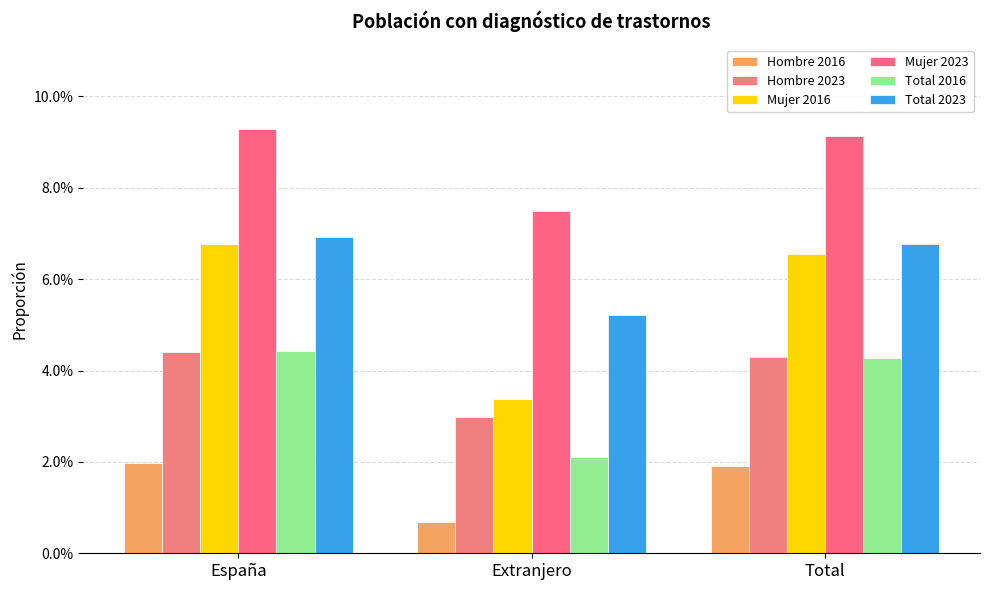

What is the label of the 1st bar from the right?

Total